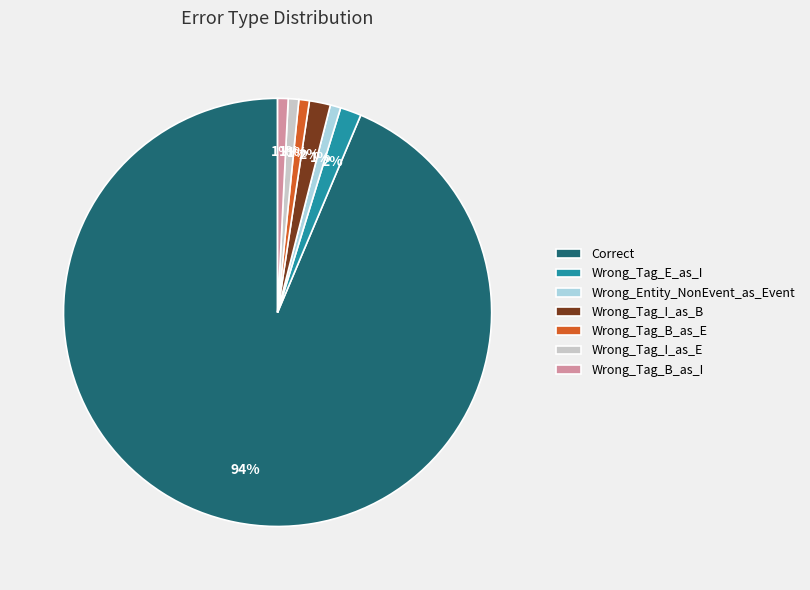

Between Wrong_Tag_E_as_I and Wrong_Entity_NonEvent_as_Event, which is larger?

Wrong_Tag_E_as_I